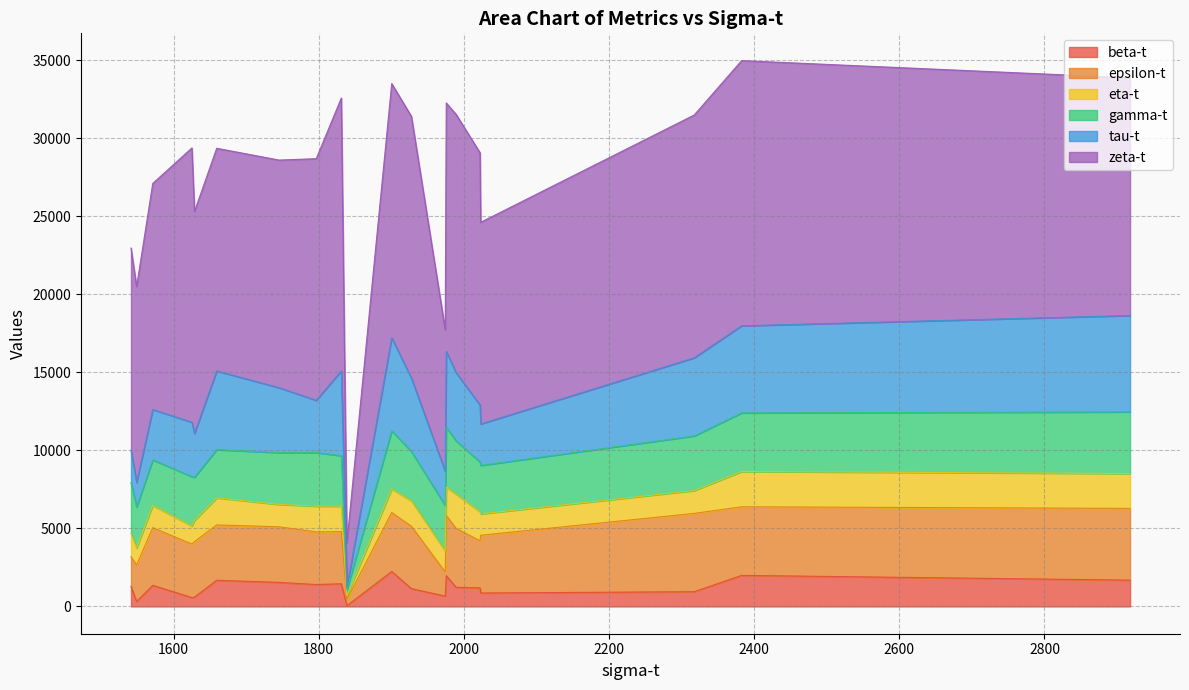

True or false: gamma-t has a value of 4293.5 at 1541.3.

False